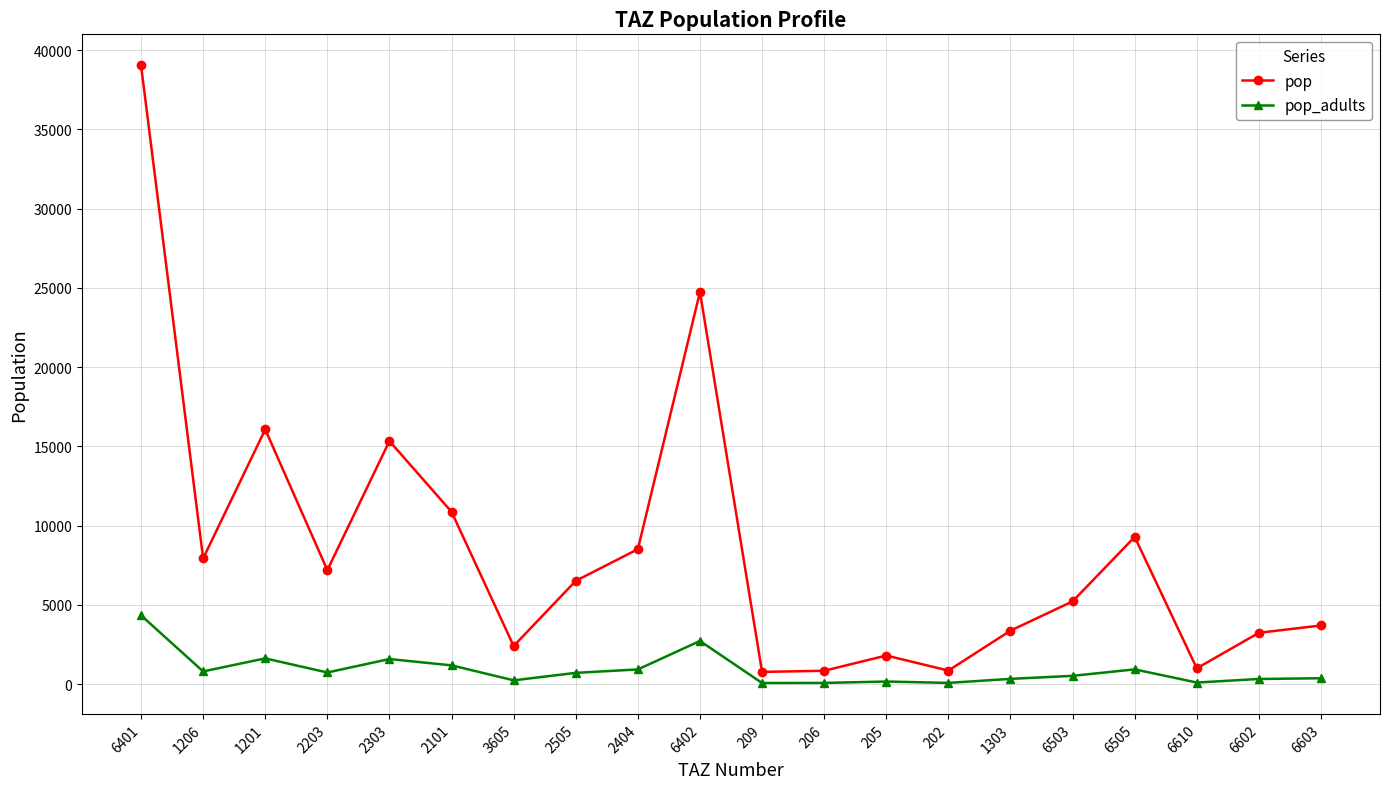

Is it true that pop equals 12906.4 at 6505?

False